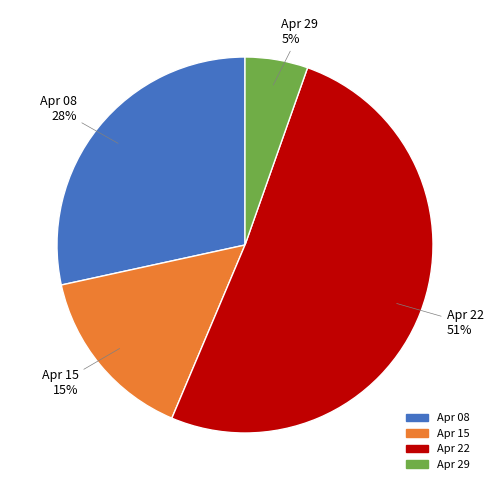

To the nearest percent, what portion does Apr 15 represent?

15%